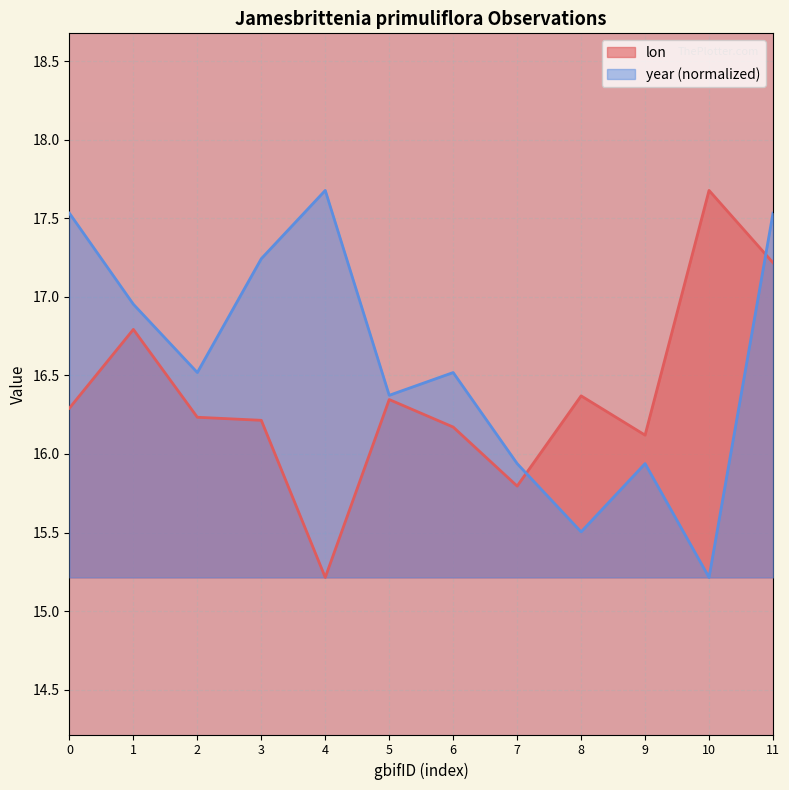

How many data points in lon are above 16?

10